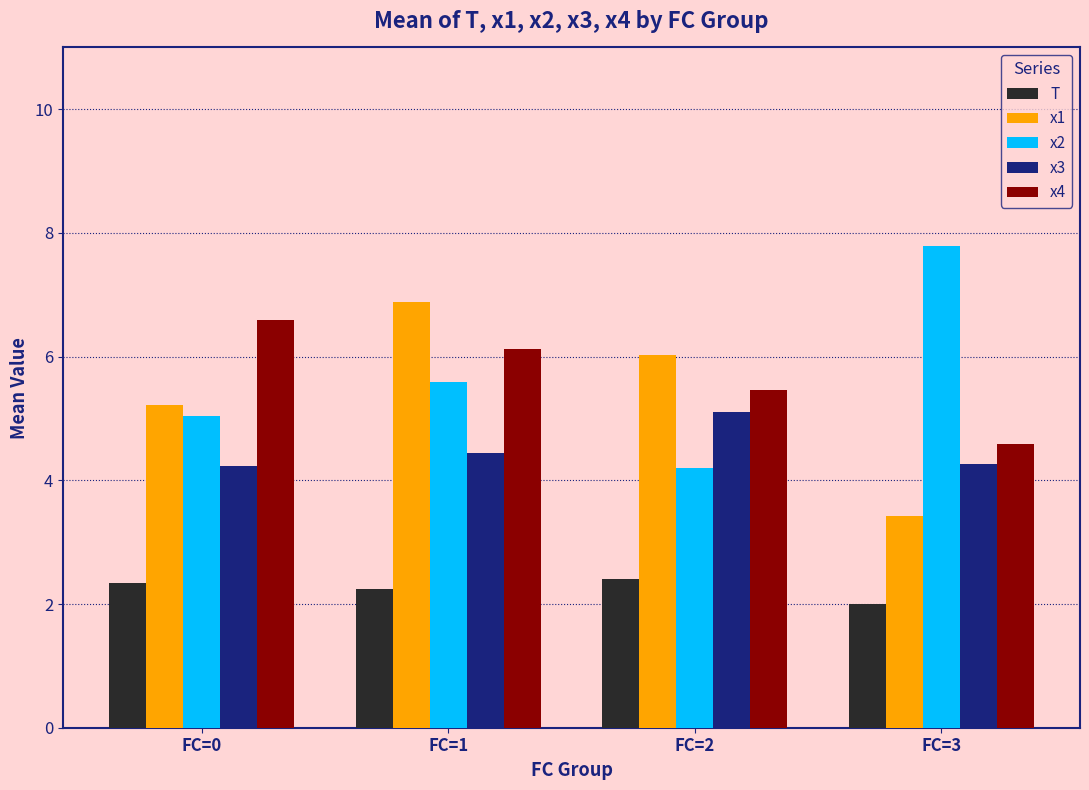

How many groups of bars are there?

4